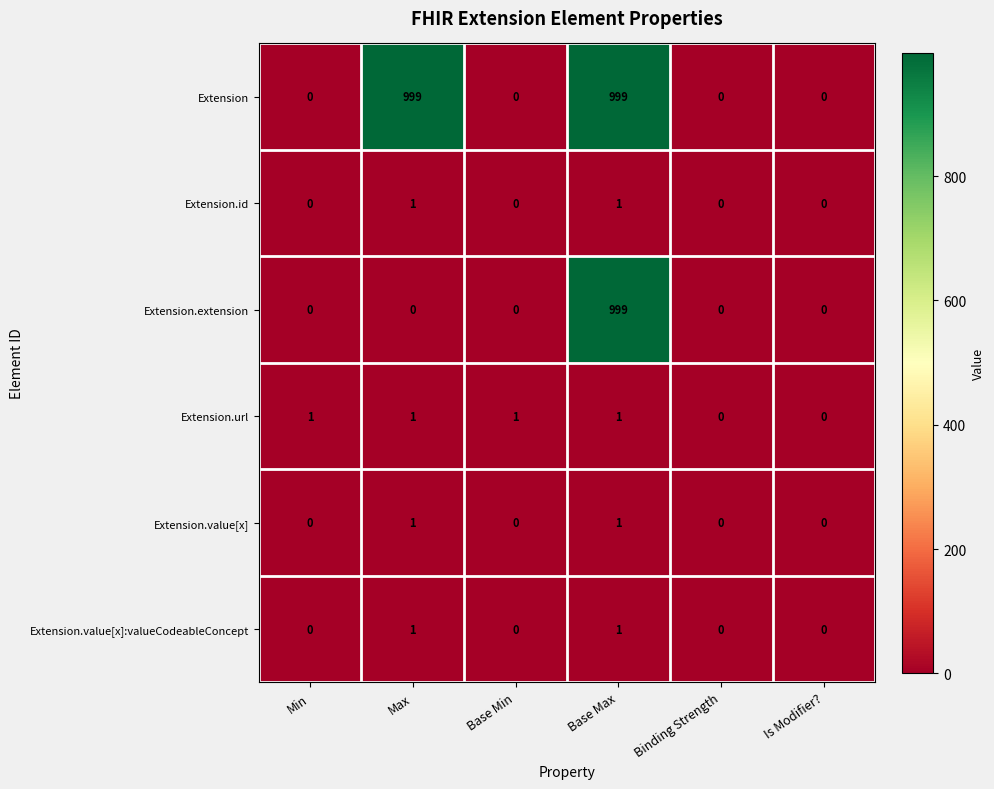

At which category is the sum across all series the highest?

Base Max